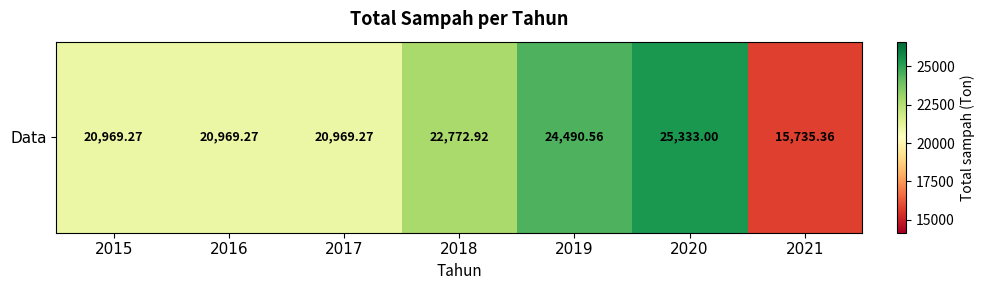

Reading left to right, extract all data points from this chart.

20969.3	20969.3	20969.3	22772.9	24490.6	25333.0	15735.4